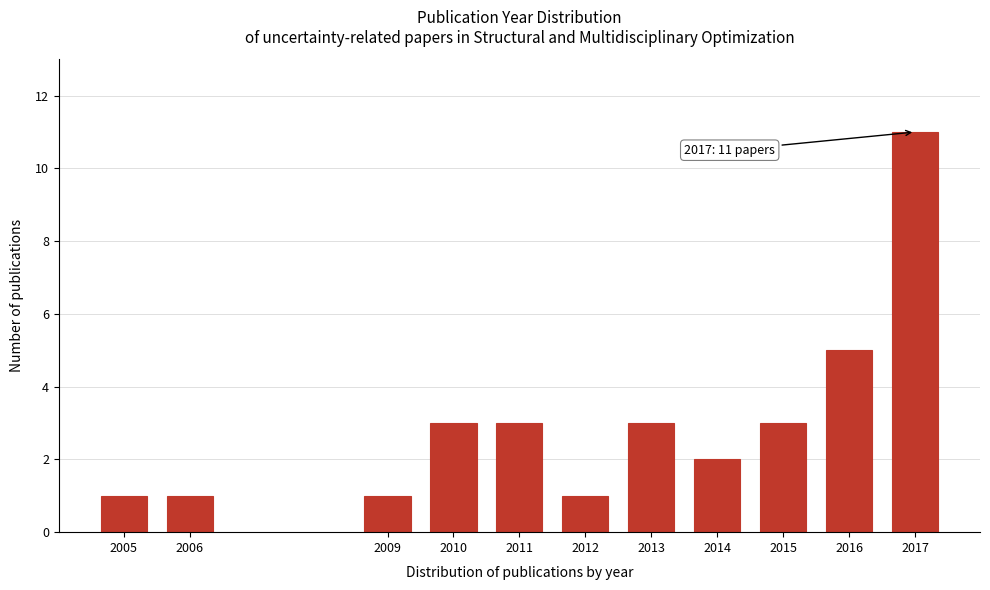

Reading left to right, list all the values displayed in this chart.

2005=1	2006=1	2009=1	2010=3	2011=3	2012=1	2013=3	2014=2	2015=3	2016=5	2017=11